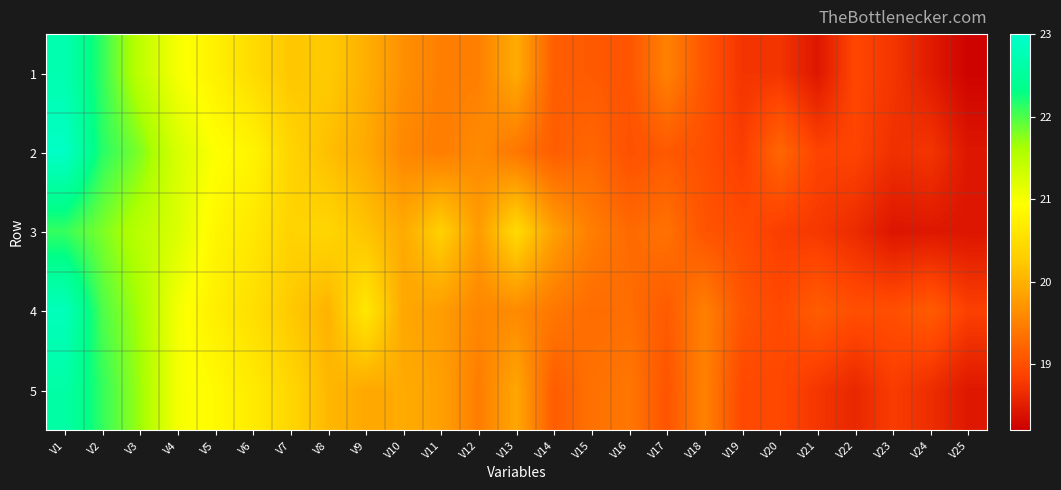

At V10, list the series in order from largest to smallest.

5, 3, 4, 1, 2